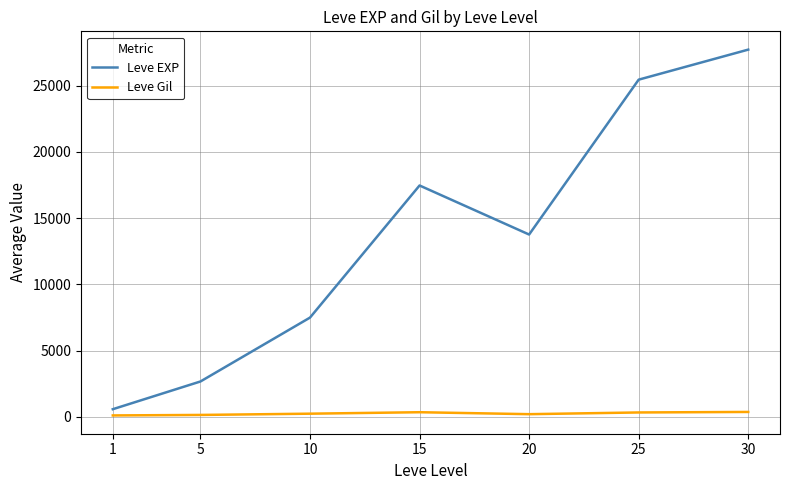

How many lines are shown in the chart?

2